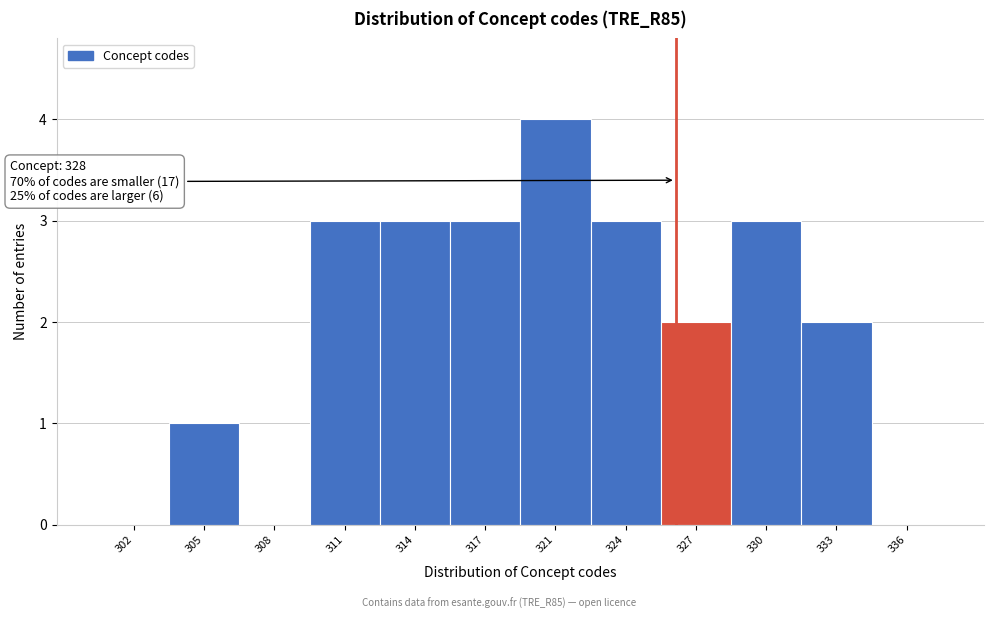

Reading left to right, extract all data points from this chart.

302=0	305=1	308=0	311=3	314=3	317=3	321=4	324=3	327=2	330=3	333=2	336=0